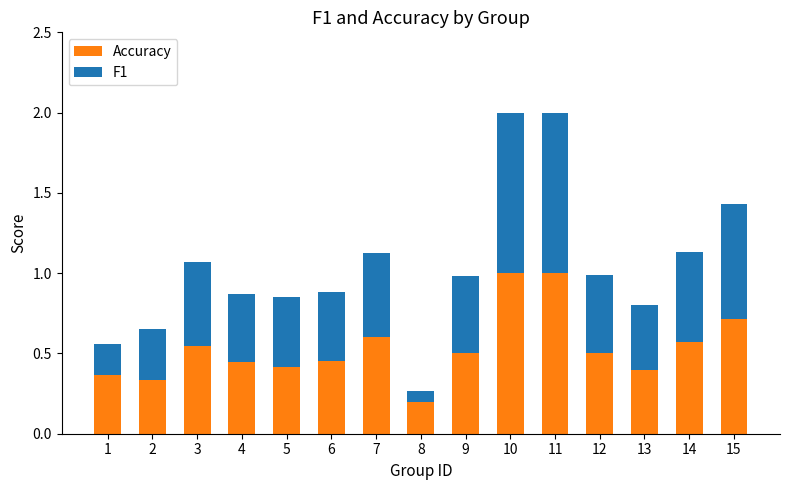

What is the total value across all series at 12?

1.0